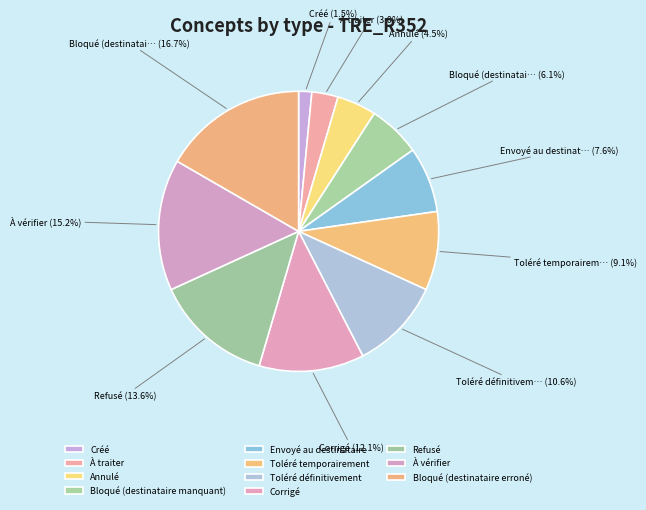

Which category has the smallest portion of the pie?

Créé